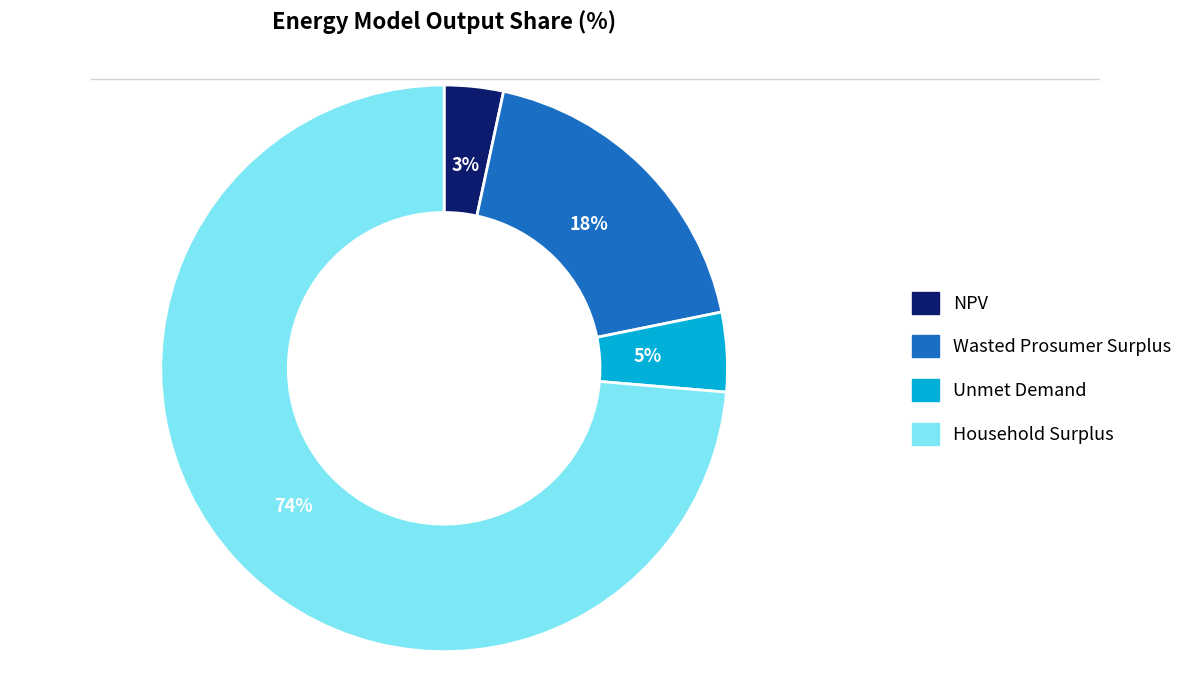

Combined, do NPV and Wasted Prosumer Surplus account for over 50%?

No